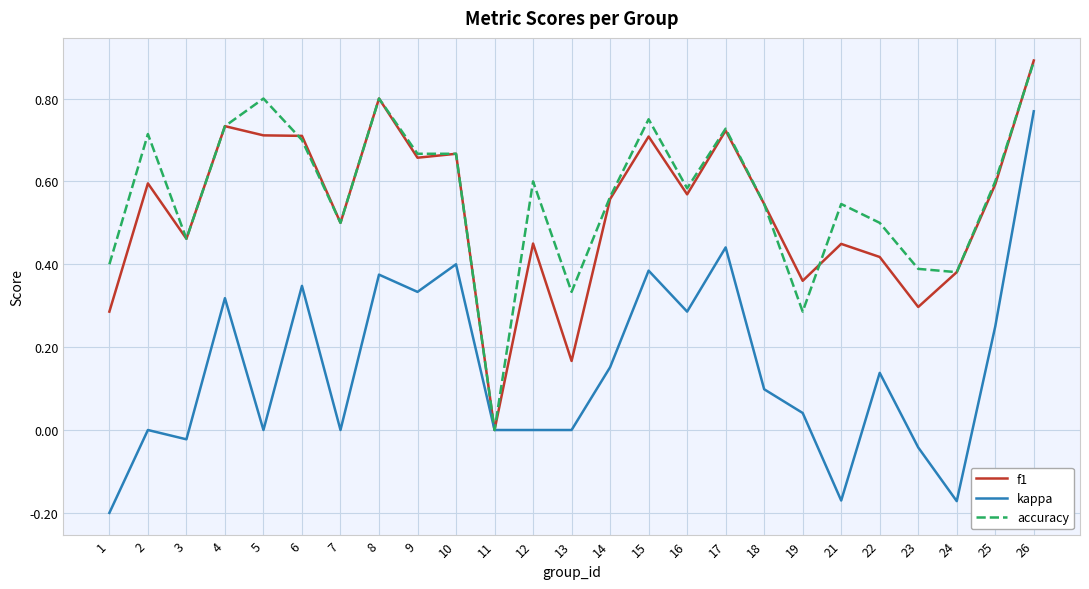

Count the accuracy values in the range 0 to 1.

25